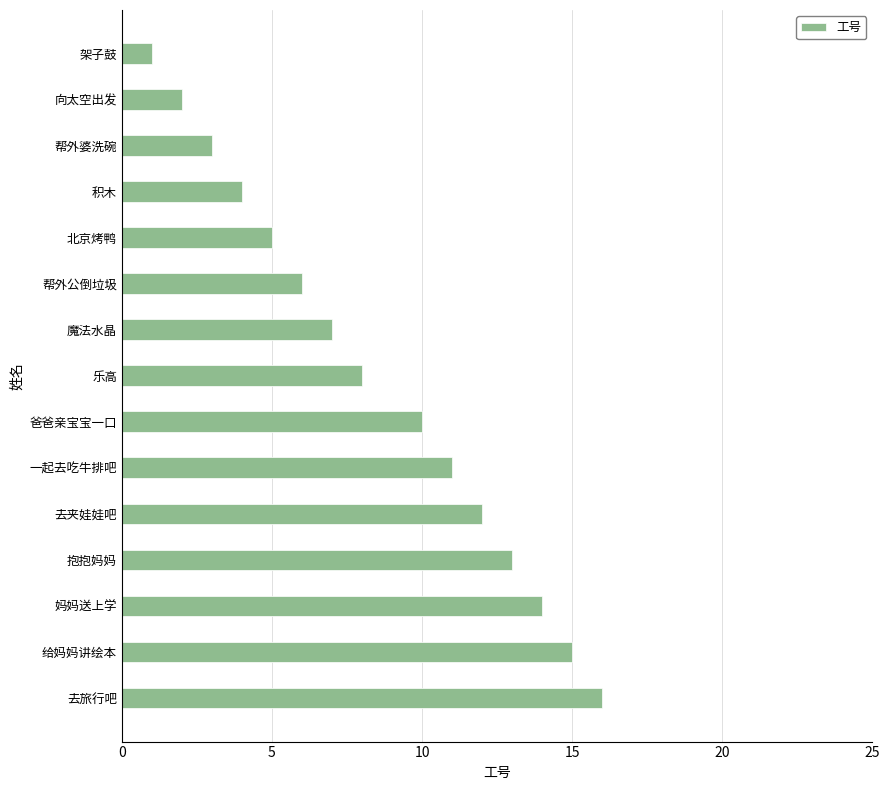

List the labels in order of value, largest first.

去旅行吧, 给妈妈讲绘本, 妈妈送上学, 抱抱妈妈, 去夹娃娃吧, 一起去吃牛排吧, 爸爸亲宝宝一口, 乐高, 魔法水晶, 帮外公倒垃圾, 北京烤鸭, 积木, 帮外婆洗碗, 向太空出发, 架子鼓